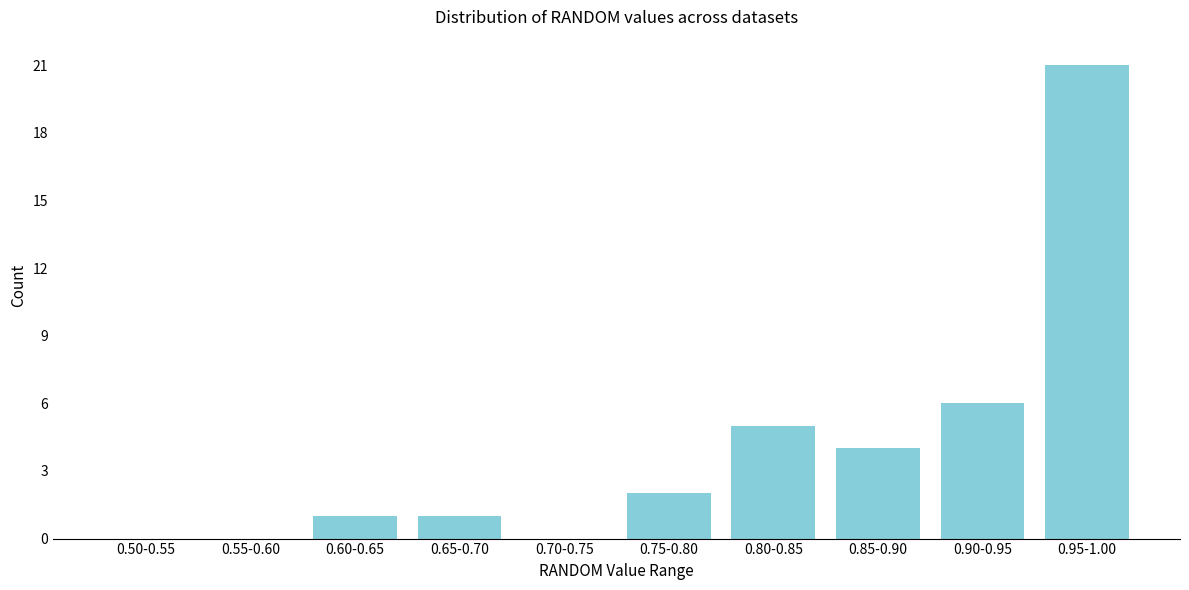

Reading right to left, transcribe all the data shown in this chart.

0.95-1.00=21	0.90-0.95=6	0.85-0.90=4	0.80-0.85=5	0.75-0.80=2	0.70-0.75=0	0.65-0.70=1	0.60-0.65=1	0.55-0.60=0	0.50-0.55=0